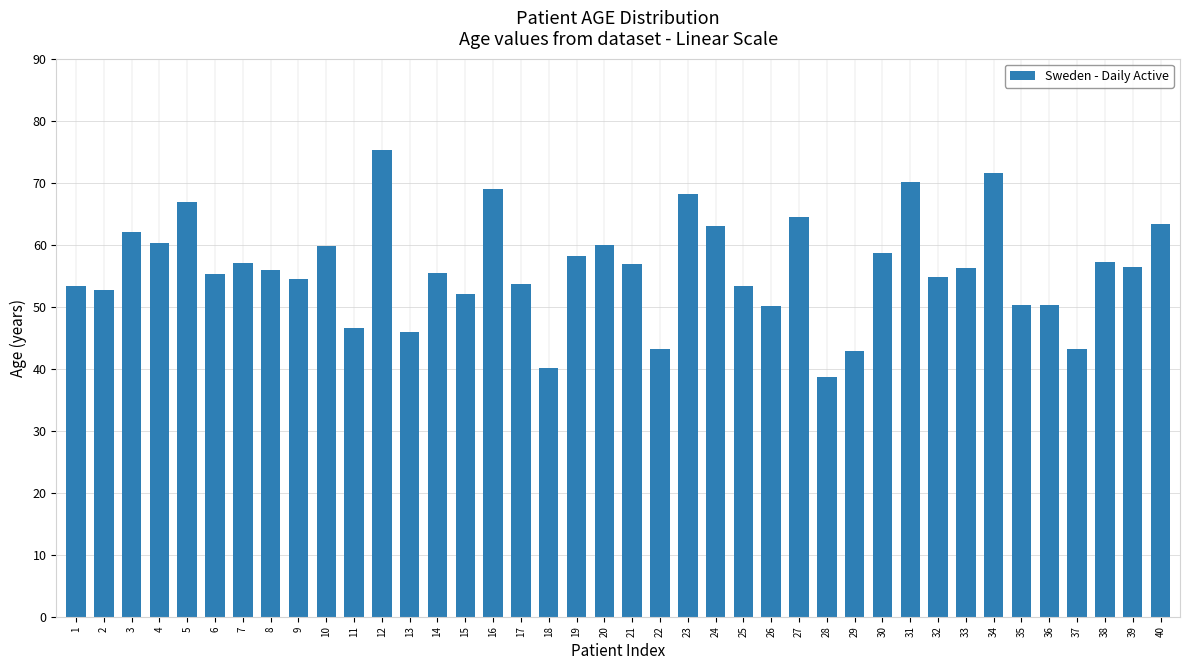

What value does the data have at 9?

54.5